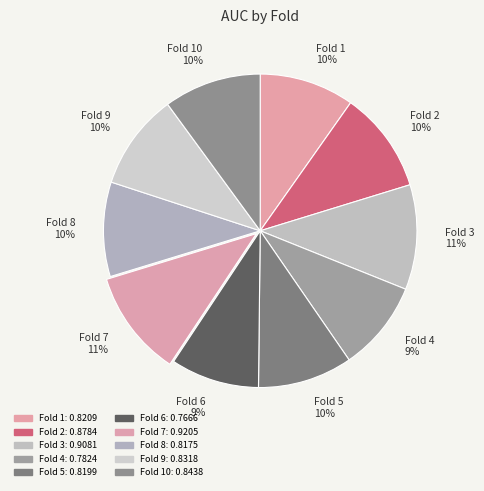

Is it true that Fold 2 10% is 18% of the pie?

False